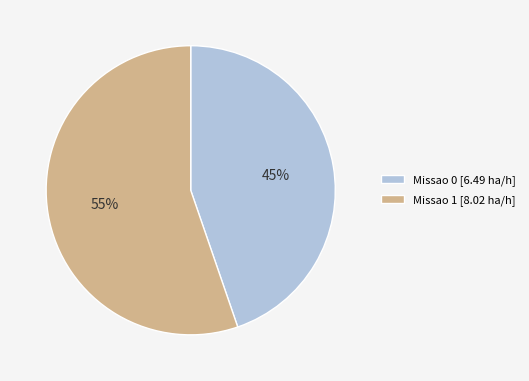

How many slices are in this pie chart?

2